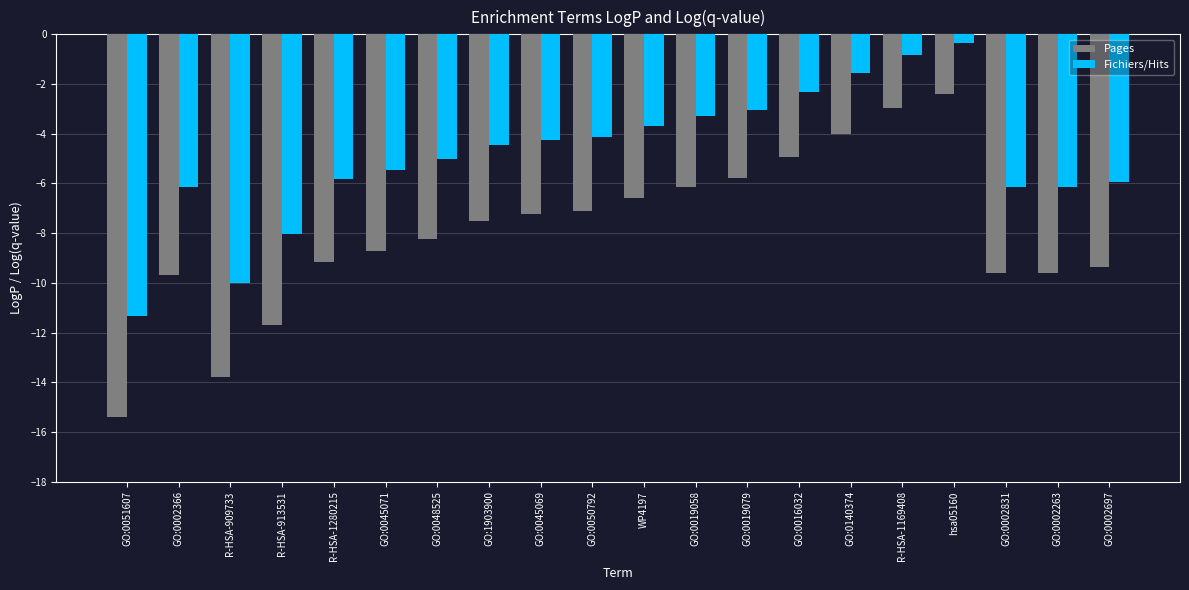

Is it true that Fichiers/Hits equals -4.2 at GO:0045069?

True